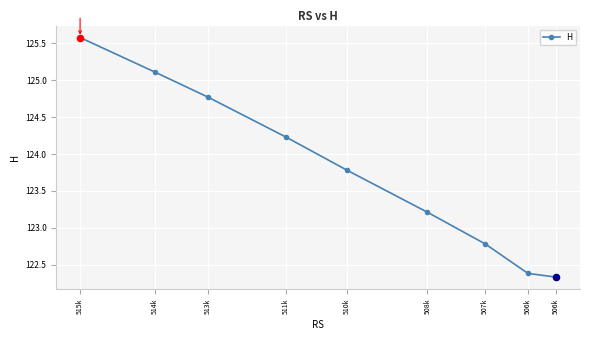

Between 506k and 515k, which is larger?

515k